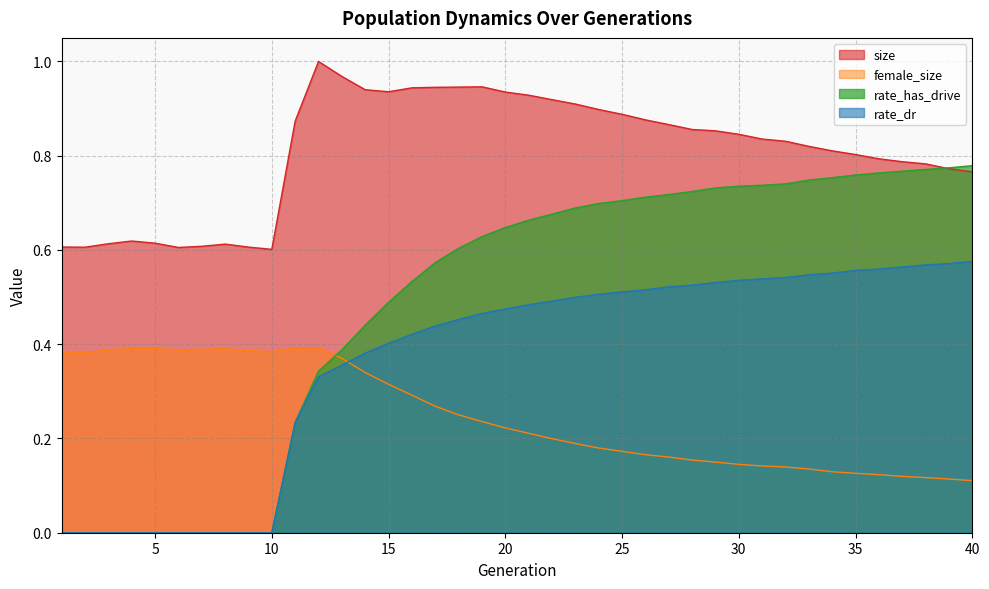

How many times do rate_has_drive and size cross each other?

1